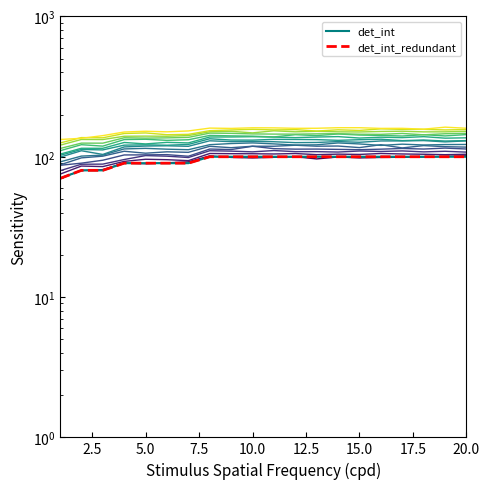

What is the average value of the det_int (band 1) series?

94.2